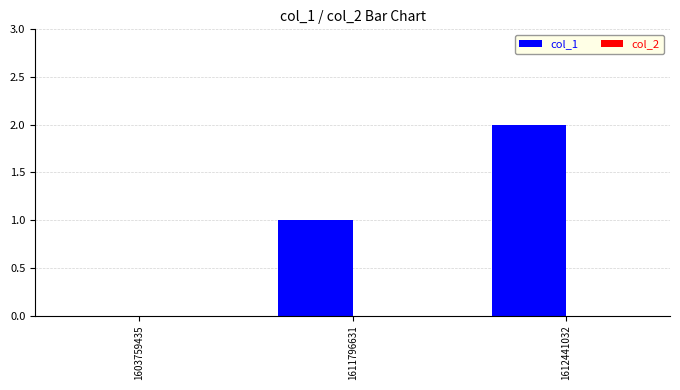

Which category has the highest value across all series?

1612441032